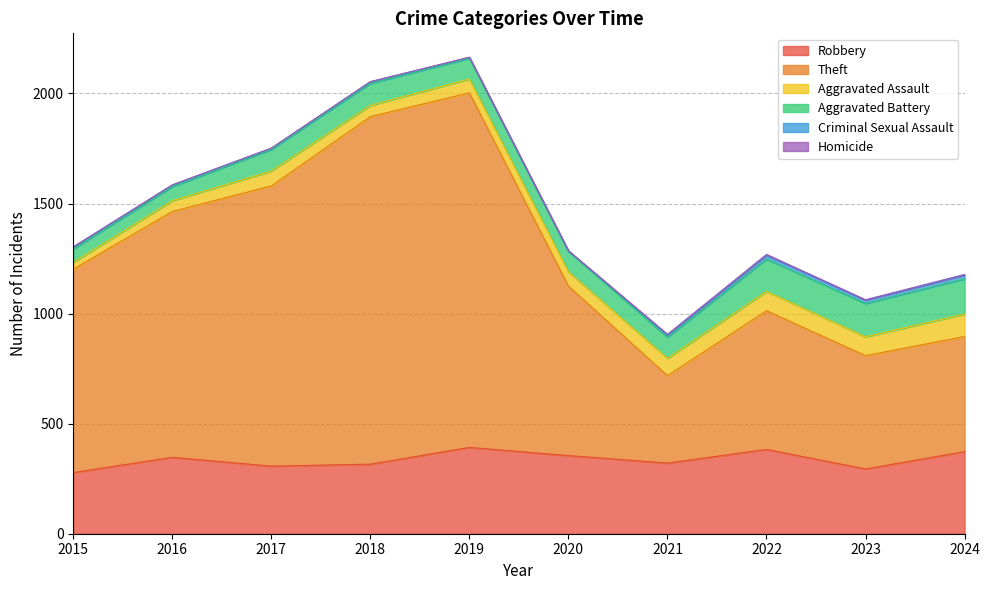

True or false: Theft and Aggravated Battery intersect in this chart.

False